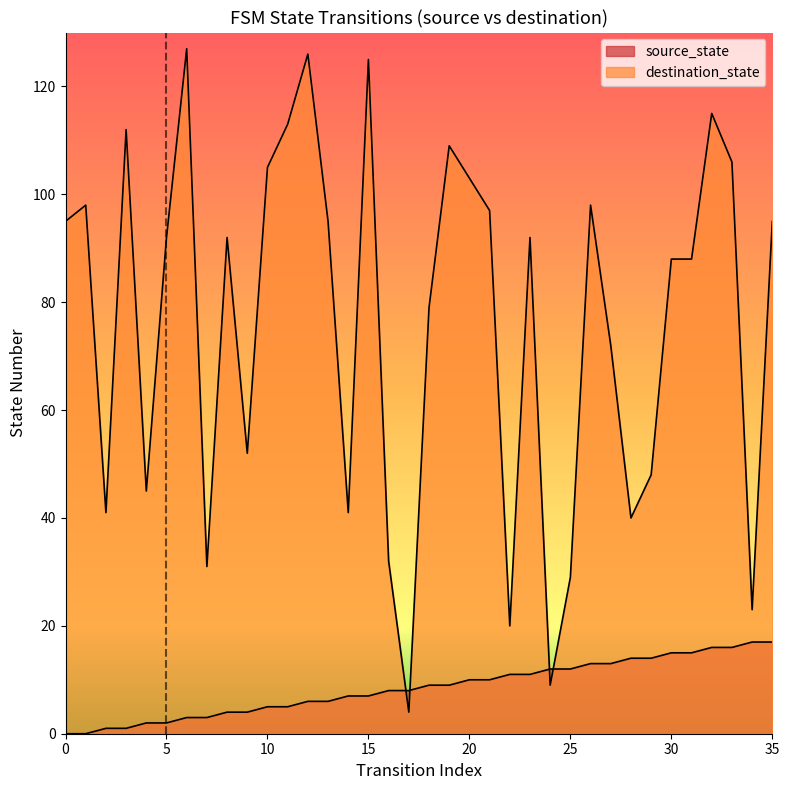

List the series in order of their overall mean, lowest first.

source_state, destination_state